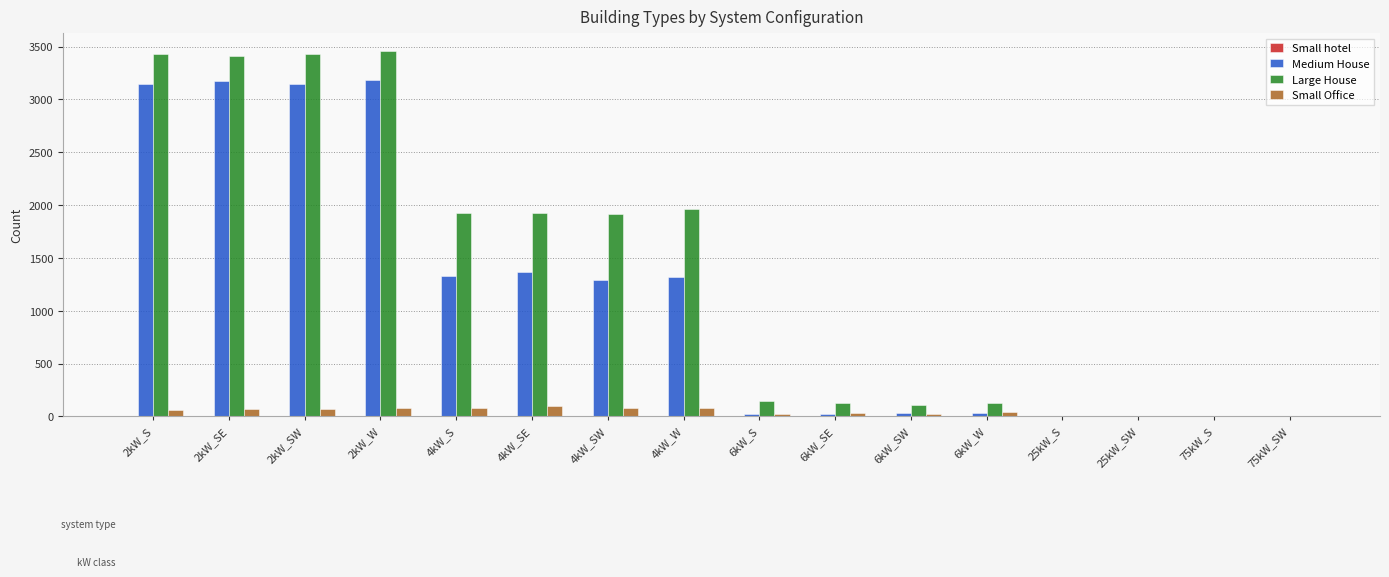

The value of Large House at 4kW_SE is 2571. True or false?

False